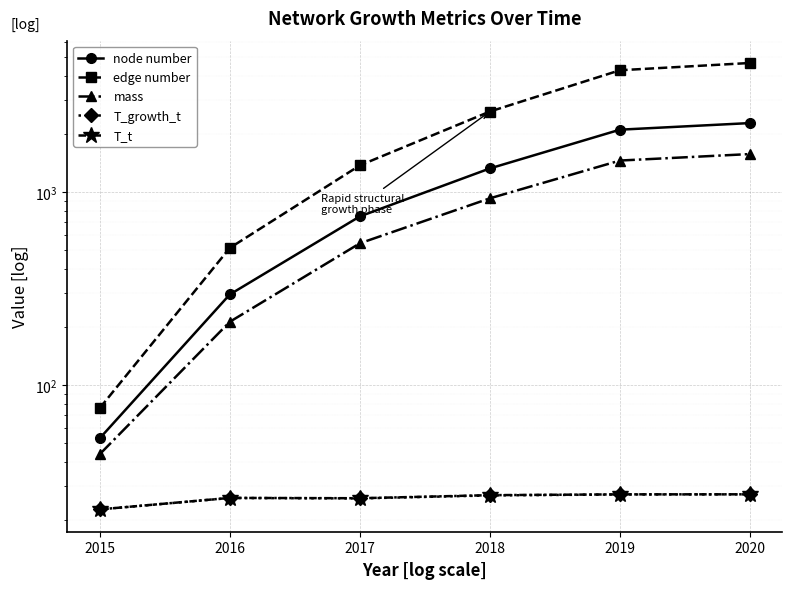

How many lines are shown in the chart?

5